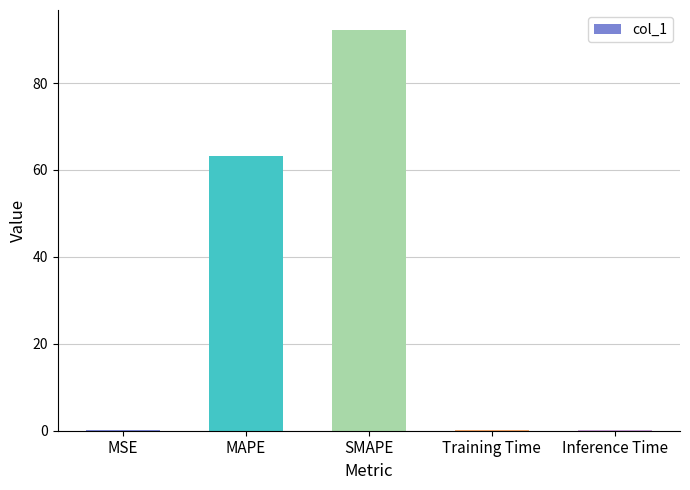

What is the ratio of the value at MAPE to the value at SMAPE?

0.7